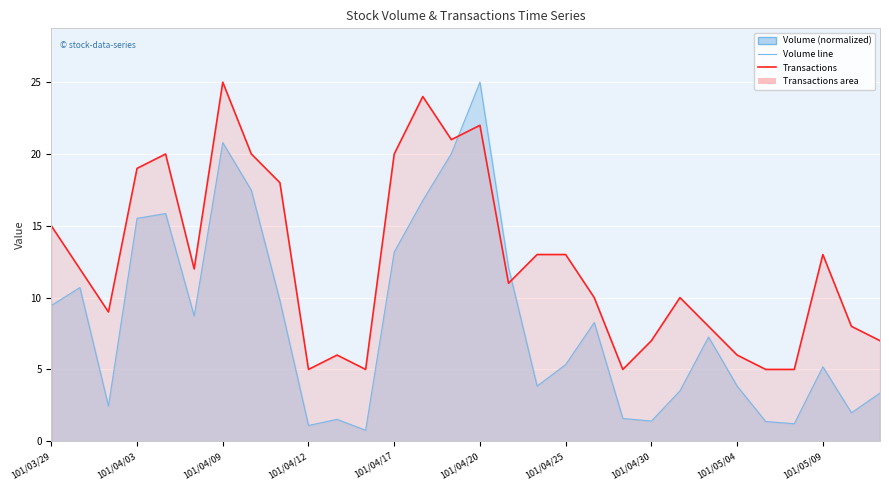

True or false: Volume line and Transactions cross at least once.

True